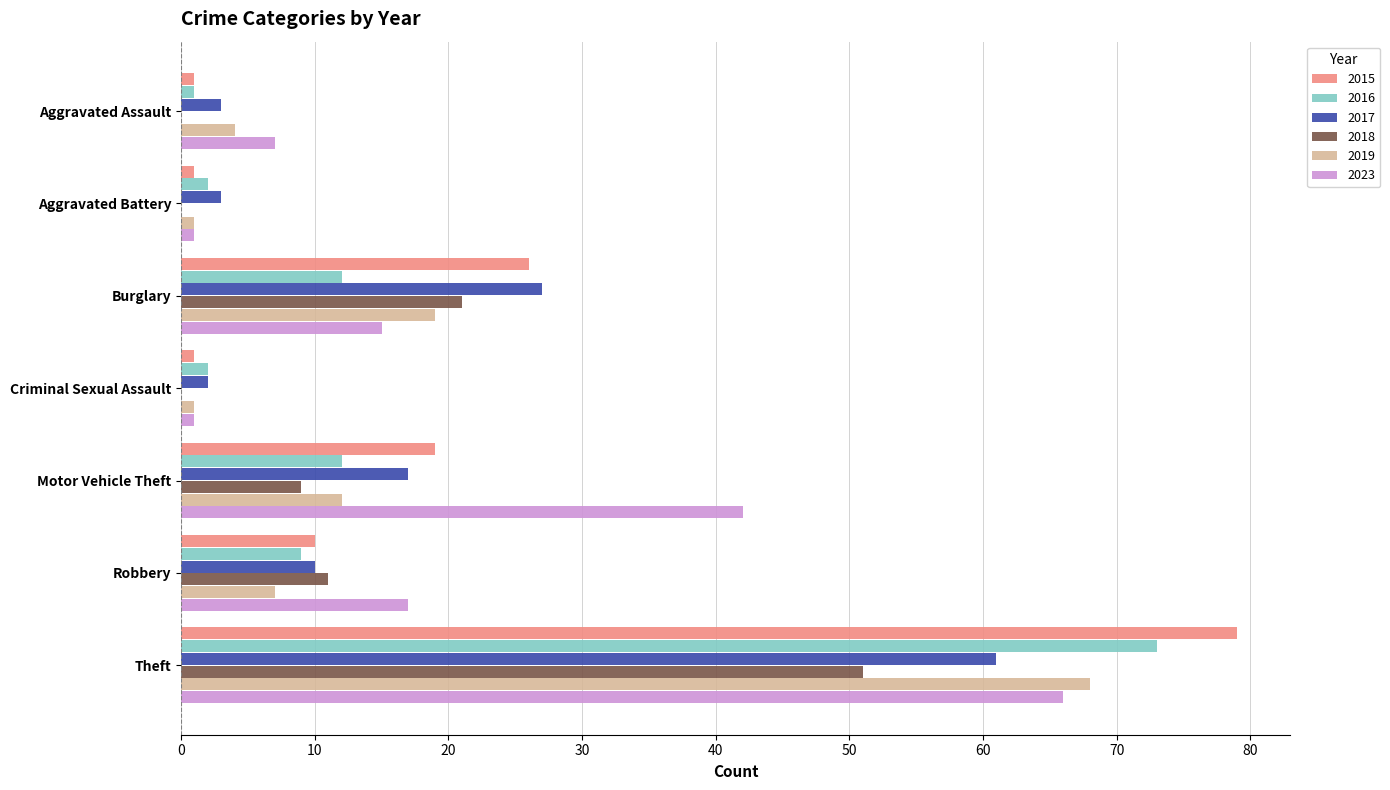

What is the maximum value shown in the chart?

79